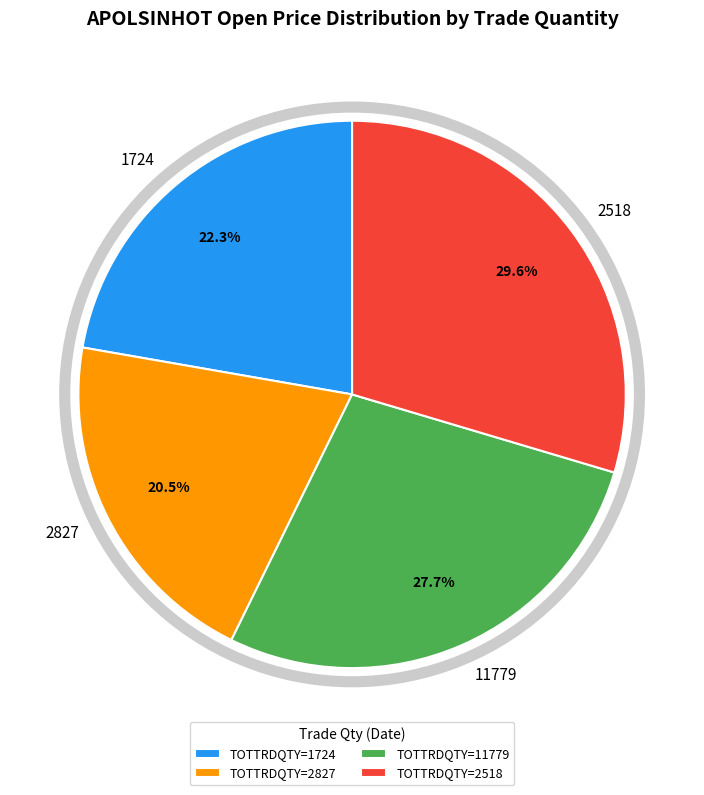

The 1724 slice represents 7% of the pie. True or false?

False